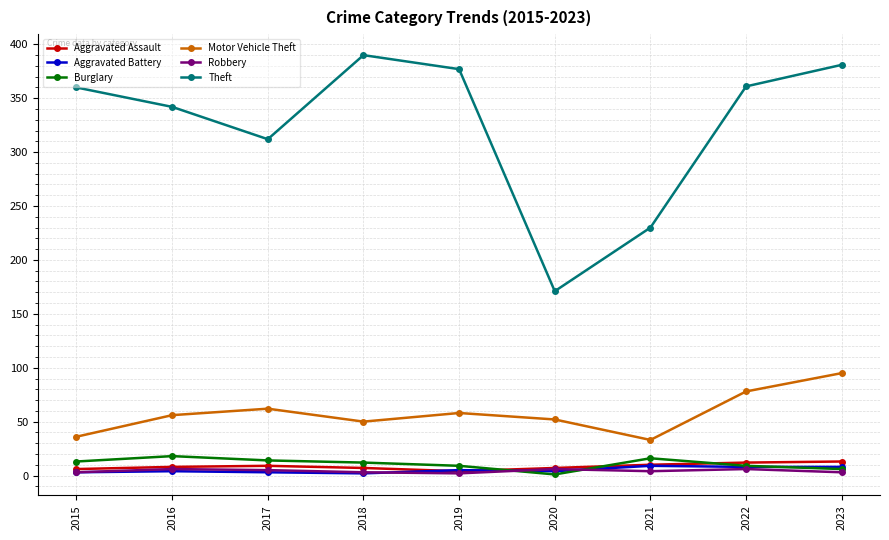

What is the difference between the maximum and minimum values in the Burglary series?

17